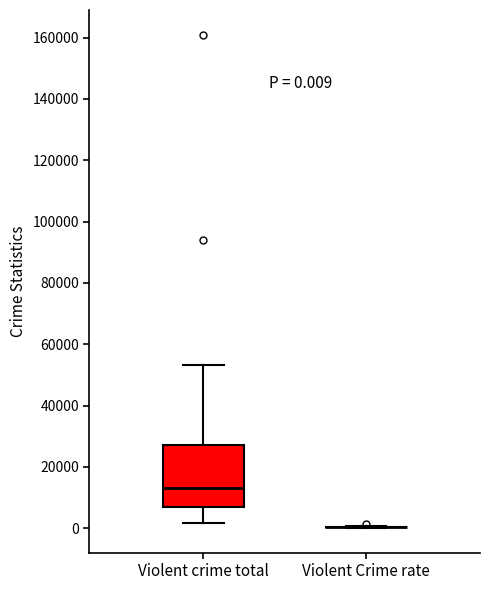

Which box is the tallest, from its lower edge to its upper edge?

Violent crime total